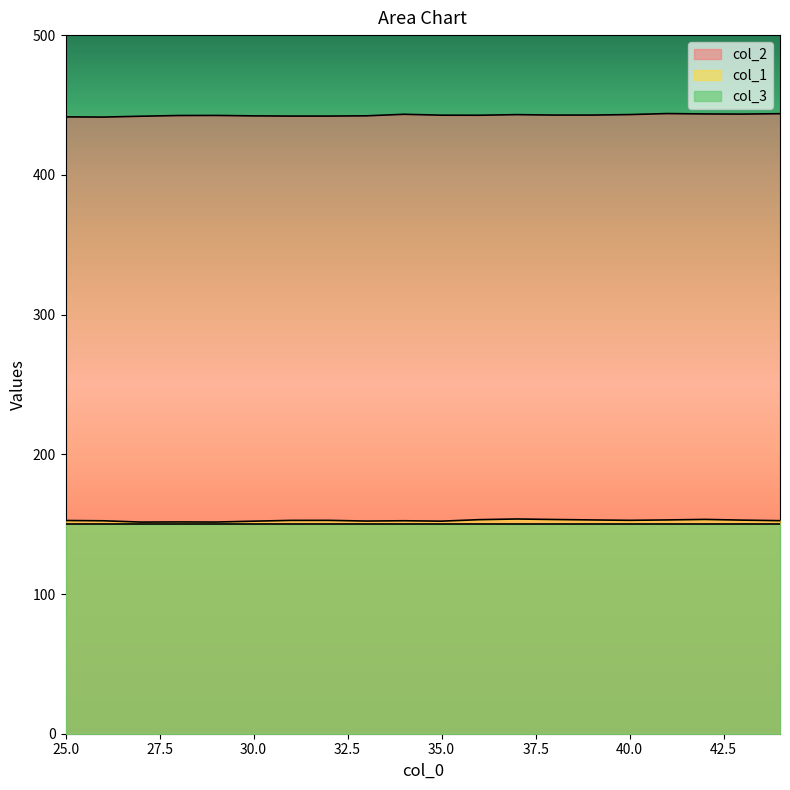

True or false: col_1 and col_2 intersect in this chart.

False